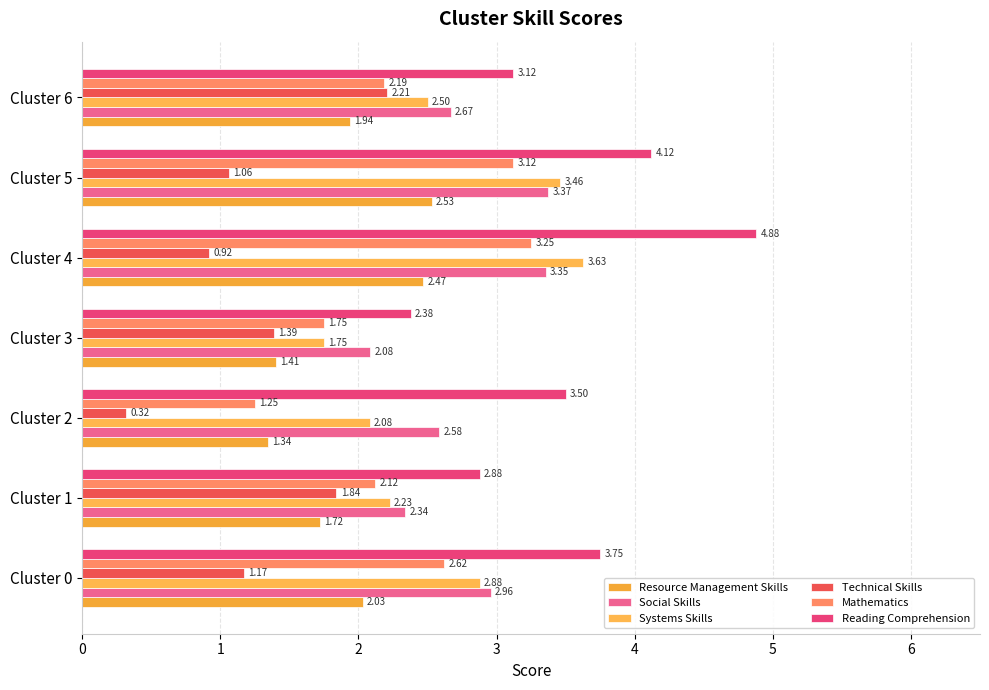

Which series has the largest total across all categories?

Reading Comprehension